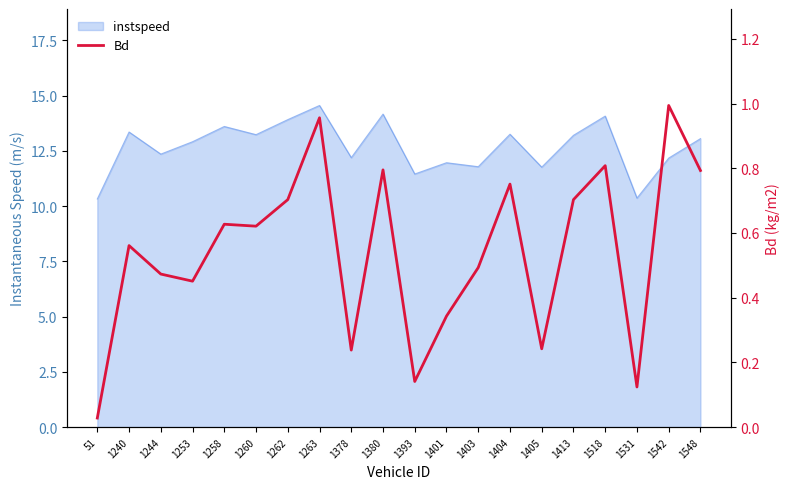

Reading left to right, list all the values displayed in this chart.

51=0.0	1240=0.6	1244=0.5	1253=0.5	1258=0.6	1260=0.6	1262=0.7	1263=1.0	1378=0.2	1380=0.8	1393=0.1	1401=0.3	1403=0.5	1404=0.8	1405=0.2	1413=0.7	1518=0.8	1531=0.1	1542=1.0	1548=0.8